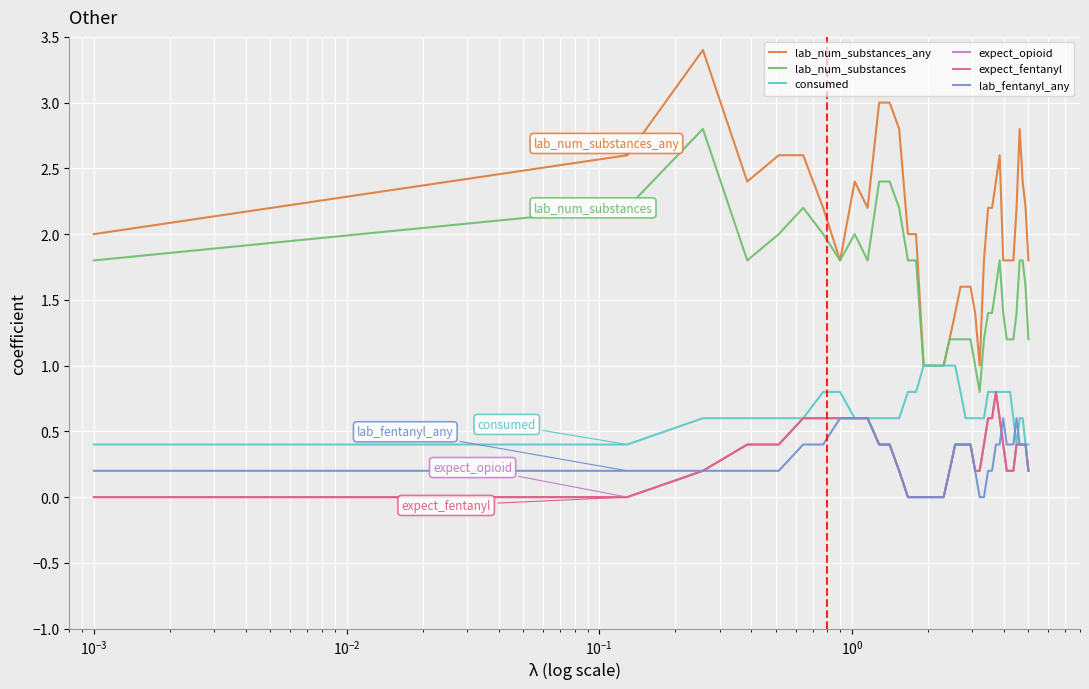

Does the chart have visible grid lines?

Yes